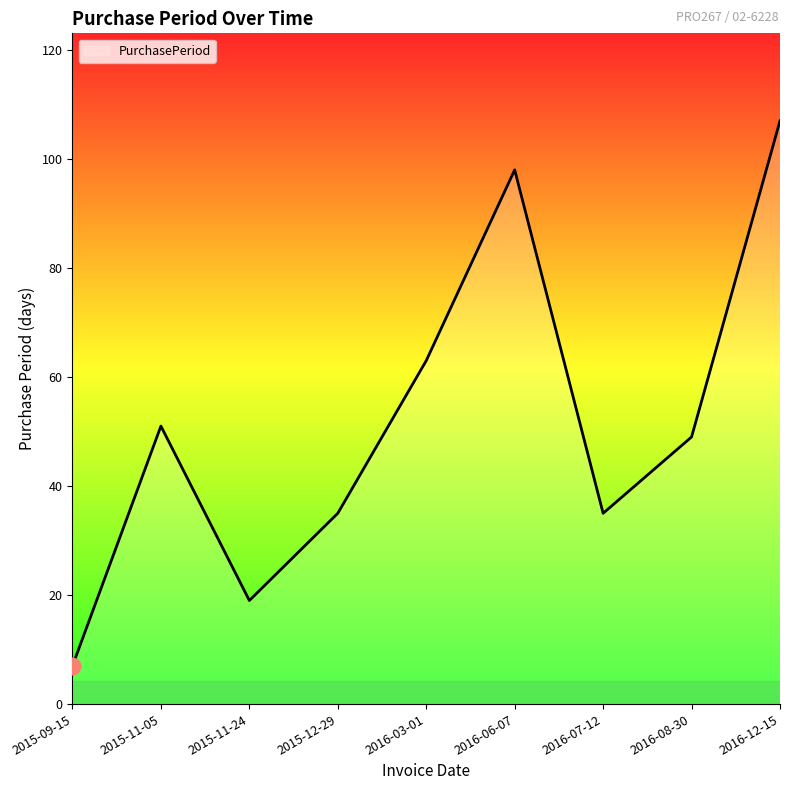

What is the difference between the maximum and minimum values?

100